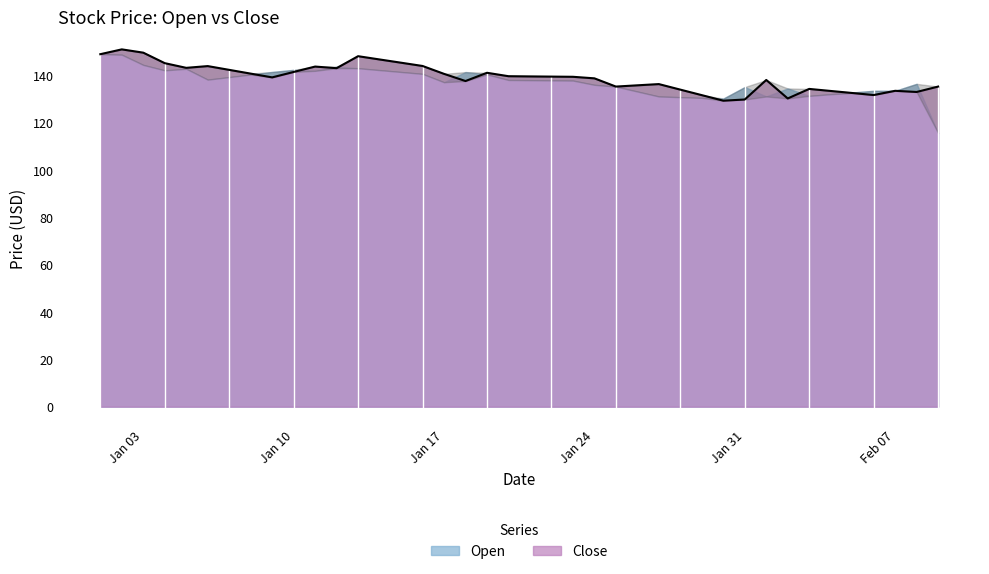

Reading left to right, extract all data points from this chart.

148.8	150.9	149.5	145.1	143.1	143.8	142.2	140.7	139.1	141.3	143.6	142.9	148.0	146.6	145.3	143.9	140.6	137.5	141.0	139.6	139.5	139.4	139.3	138.7	135.2	135.7	136.2	133.9	131.6	129.2	129.7	138.0	130.2	134.2	133.3	132.5	131.6	133.4	132.9	135.2